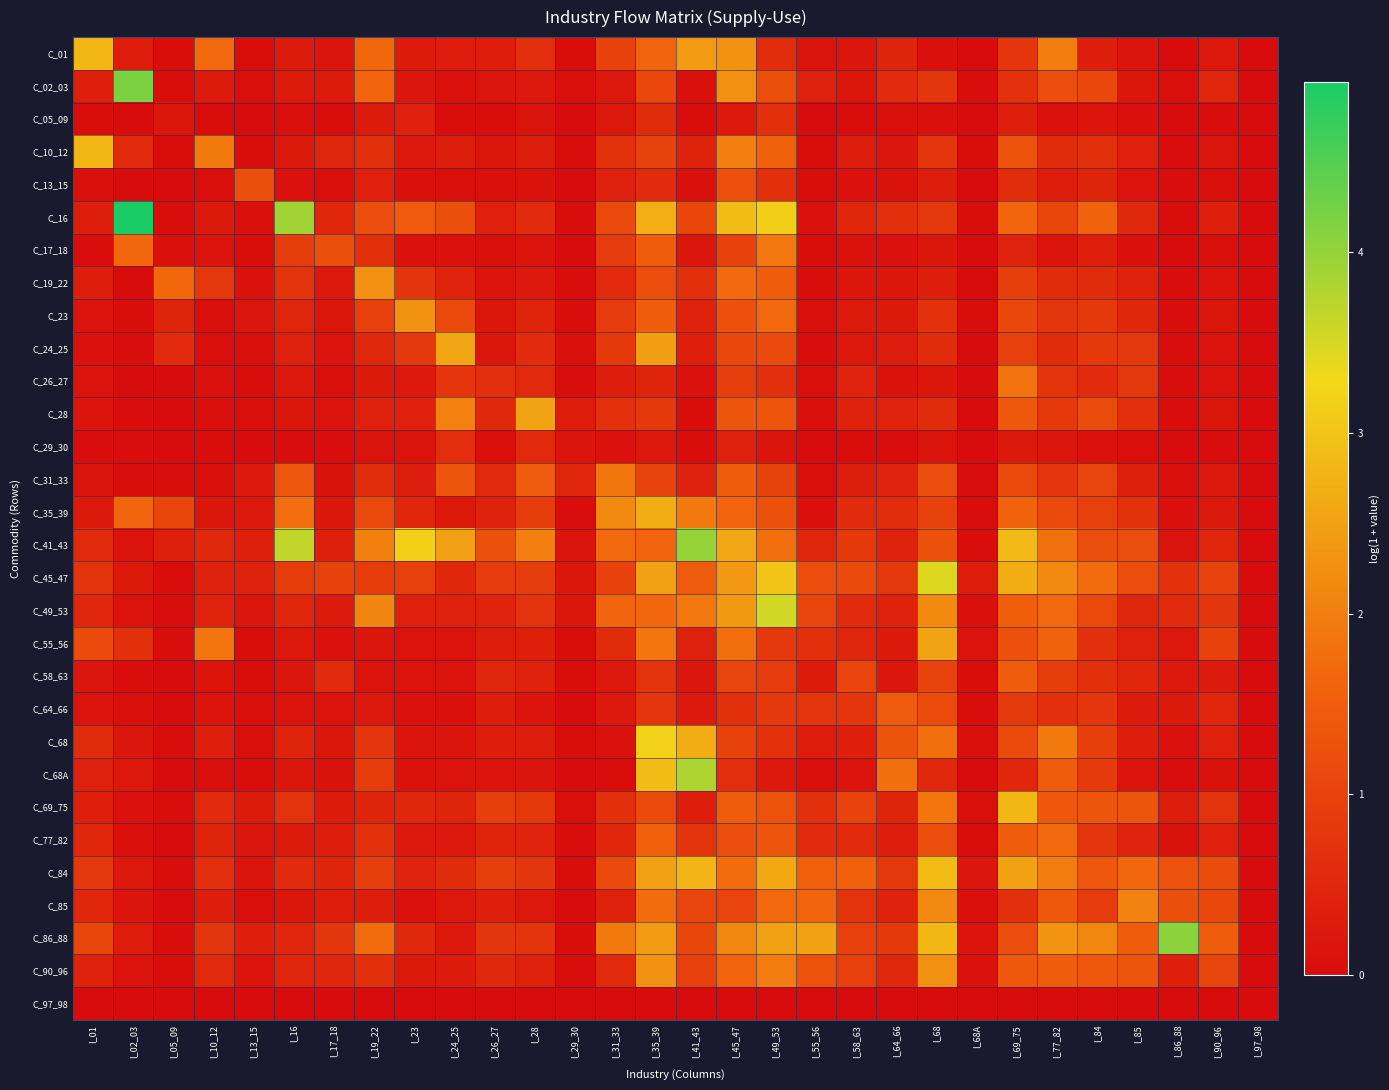

Which series has the largest range (max minus min)?

C_16